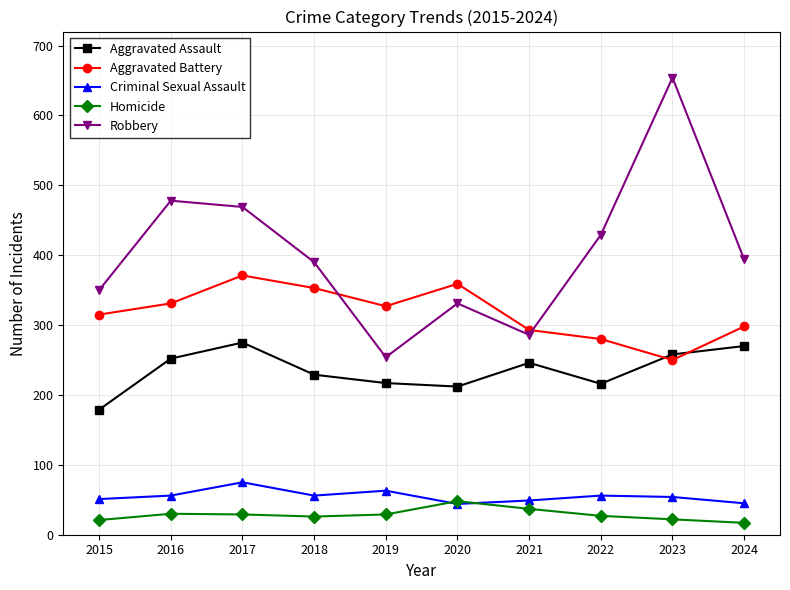

Which series has the largest total across all categories?

Robbery